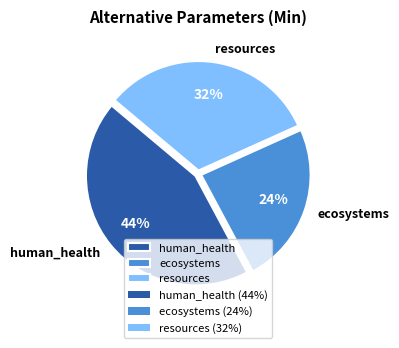

The resources slice represents 22% of the pie. True or false?

False